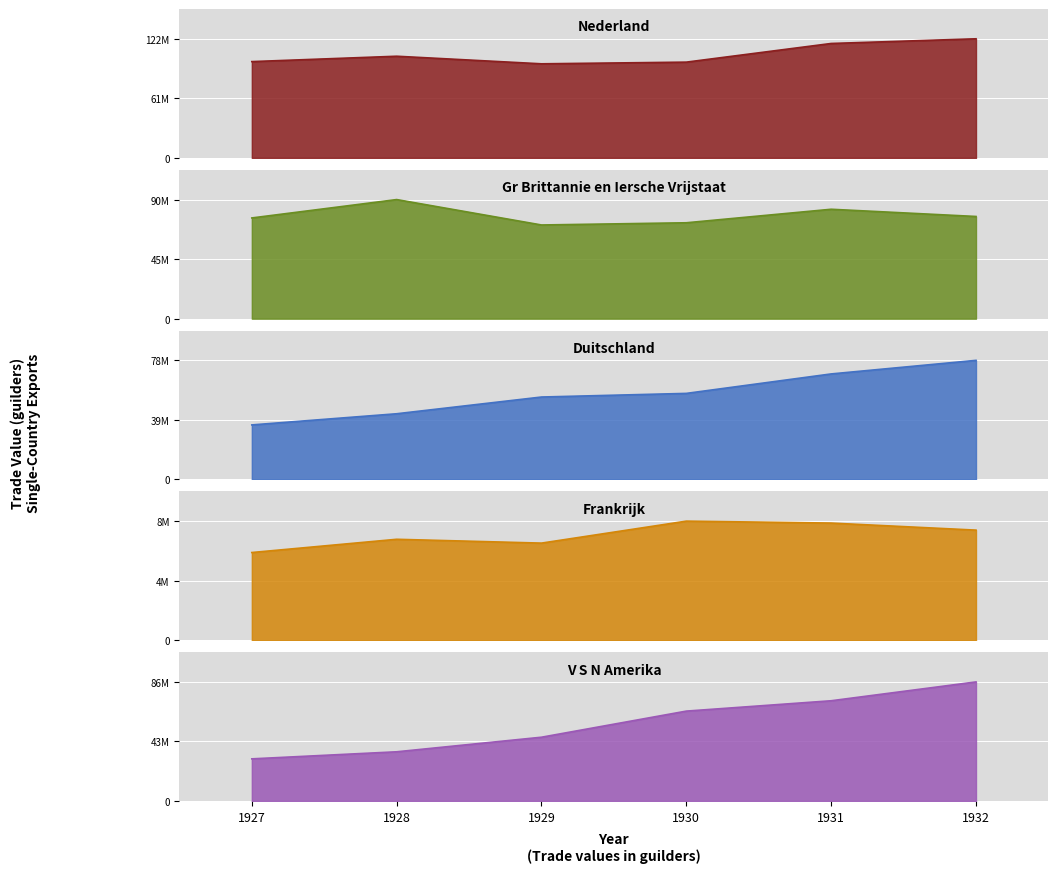

True or false: Frankrijk and Duitschland intersect in this chart.

False